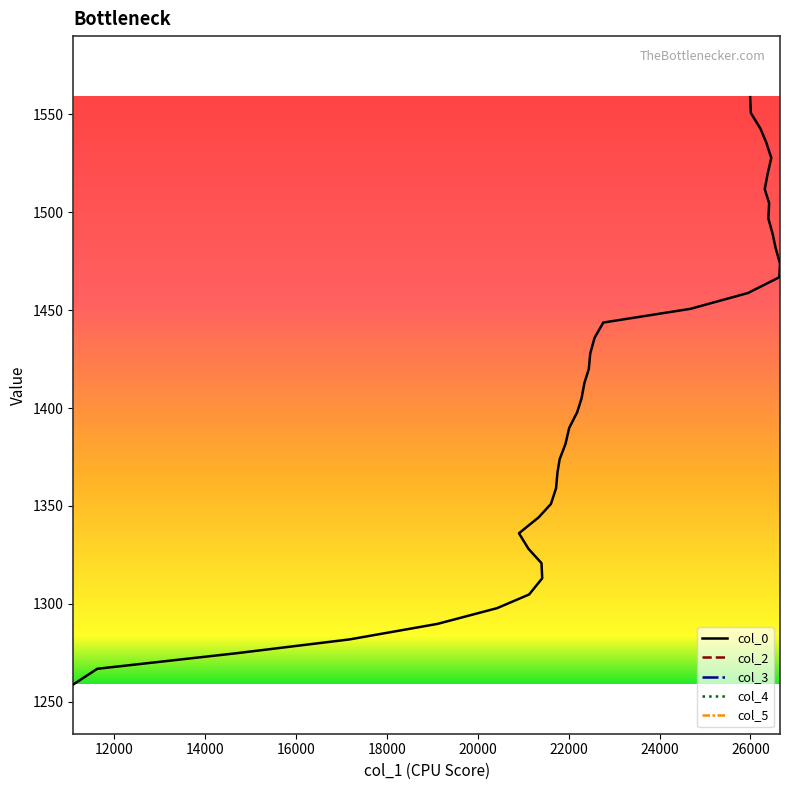

What is the difference between the maximum and minimum values in the col_5 series?

50.0